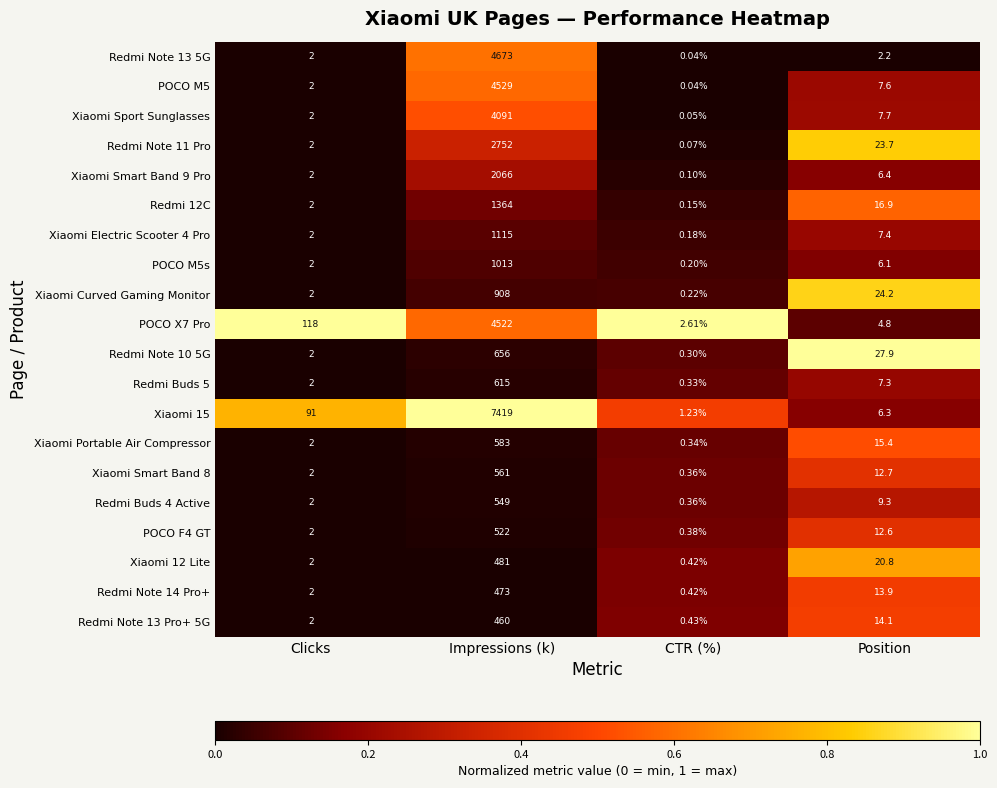

Rank the categories by Redmi Note 13 5G value from highest to lowest.

Impressions (k), Position, Clicks, CTR (%)